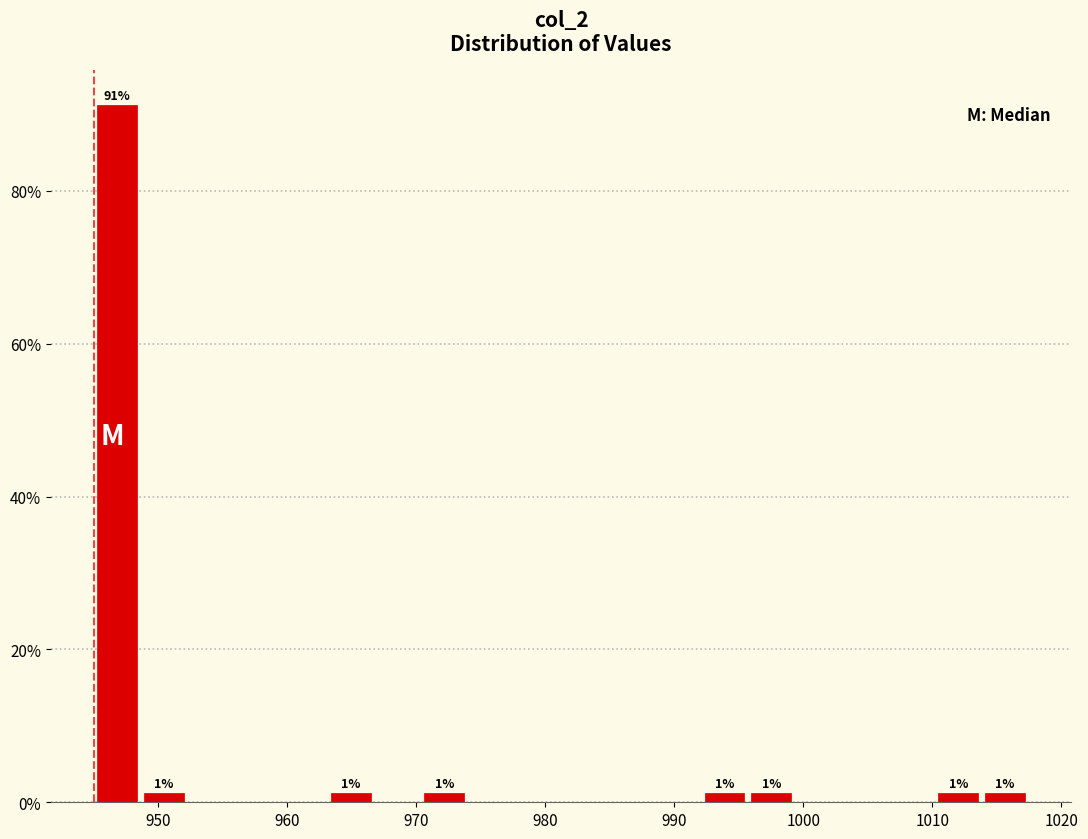

Around what value on the x-axis is the tallest bar? Give the approximate position of its centre, as read against the axis.

947